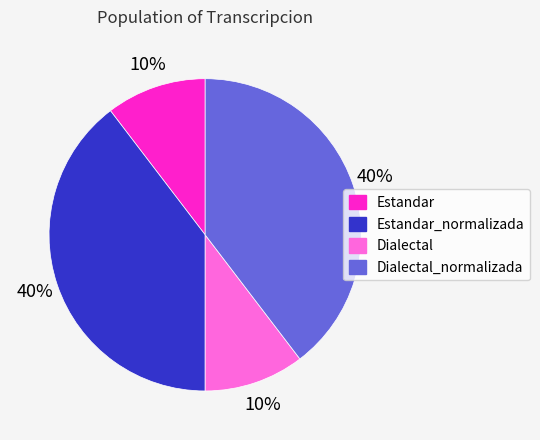

Does Dialectal account for over 50% of the chart?

No